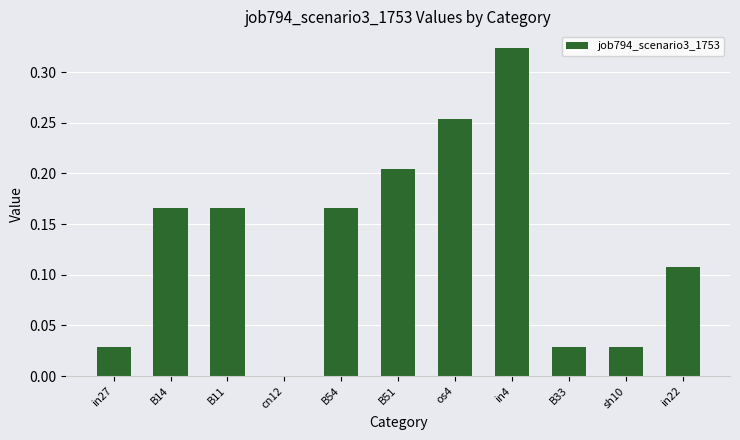

What is the sum of all values?

1.5